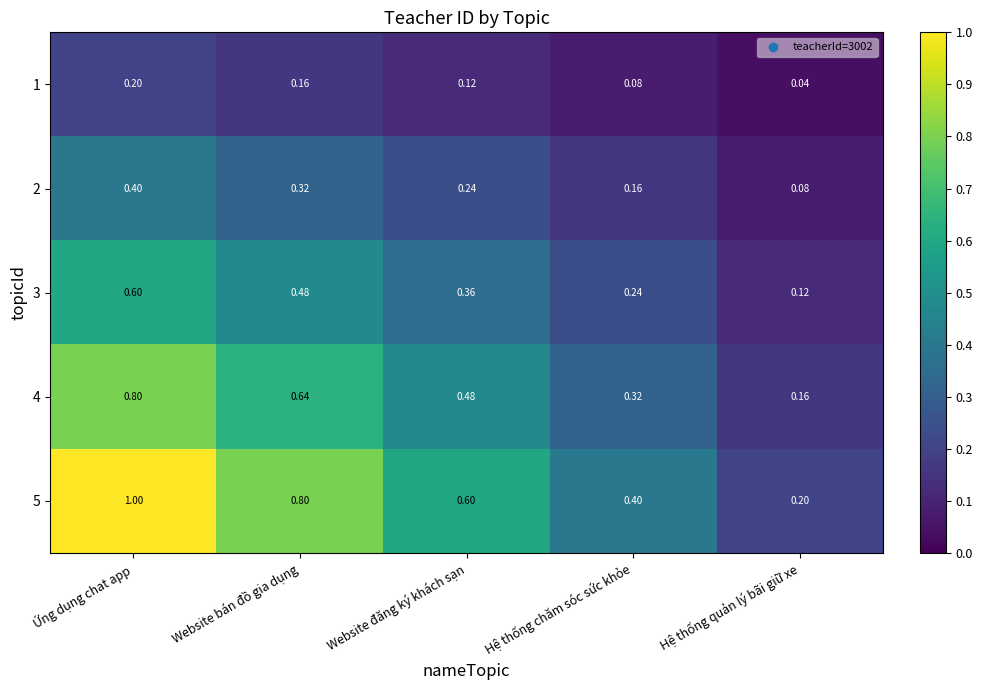

Which label corresponds to the smallest value in the chart?

Hệ thống quản lý bãi giữ xe